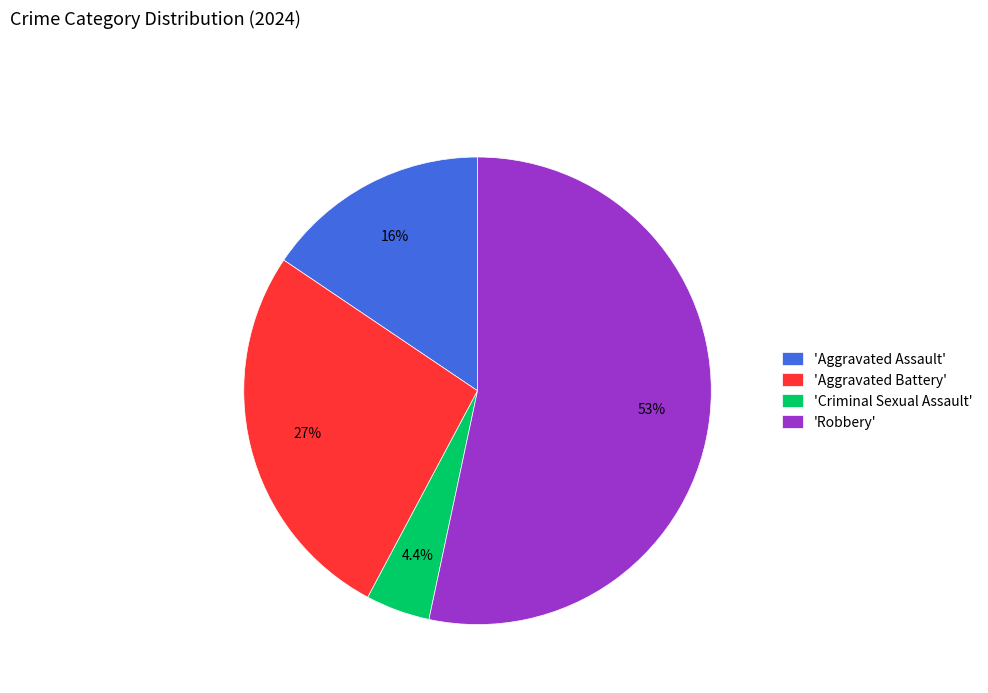

How many segments does this pie chart have?

4